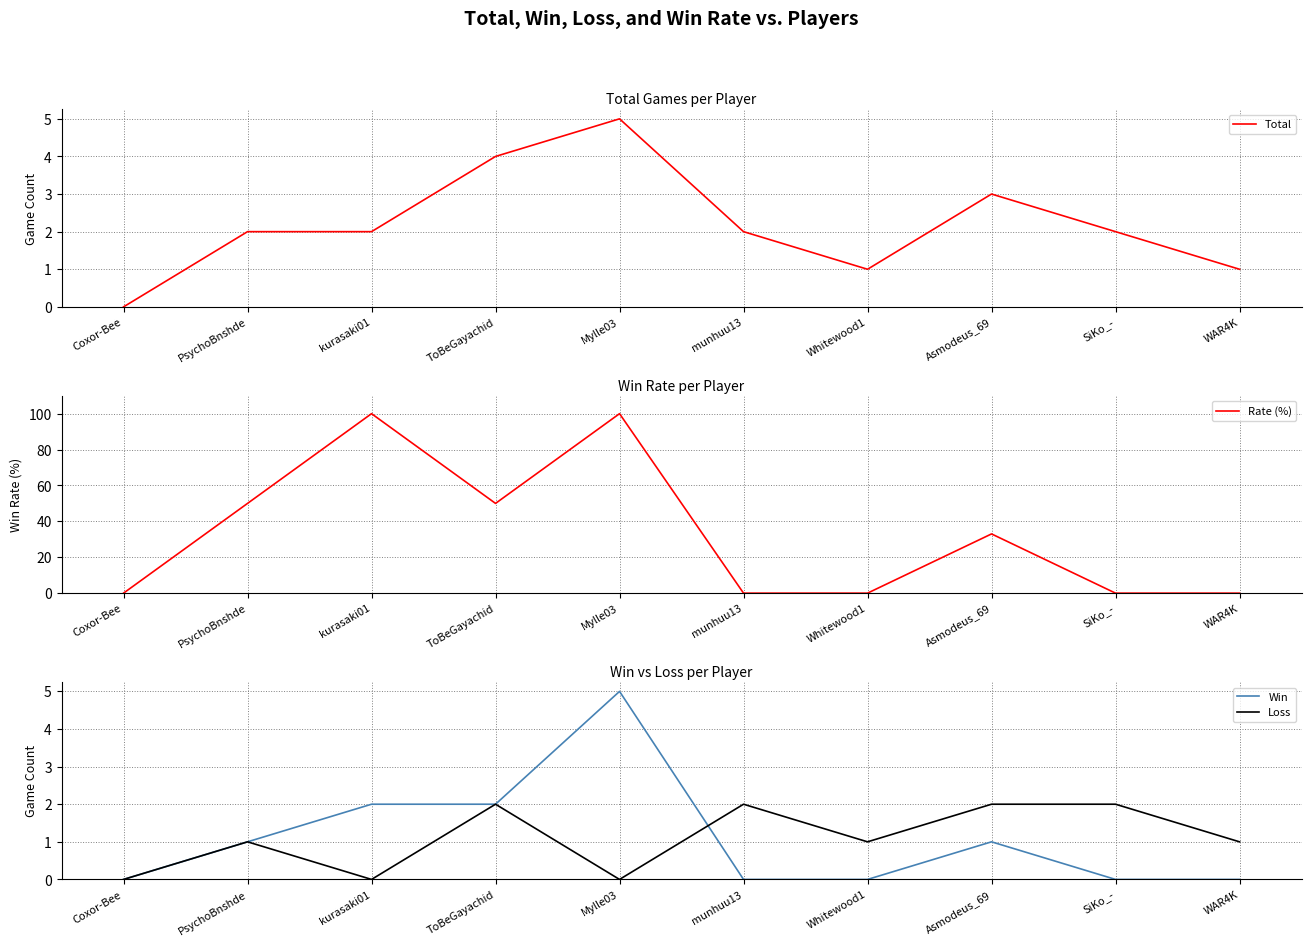

What is the difference between the second highest and minimum values in the Total series?

4